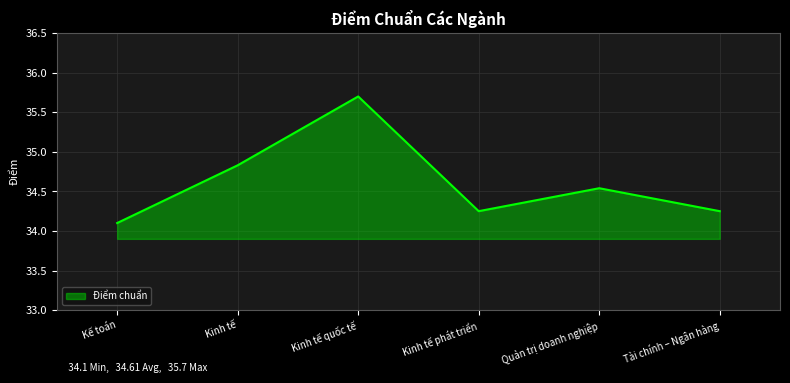

Which has a higher value, Kinh tế quốc tế or Kinh tế phát triển?

Kinh tế quốc tế